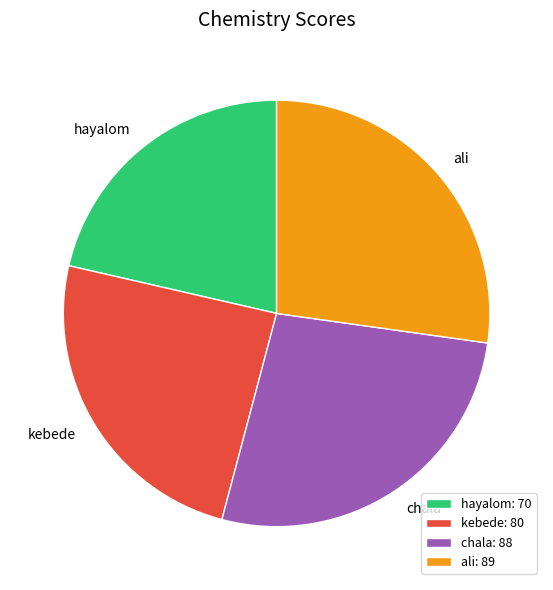

Is kebede the majority of the pie?

No